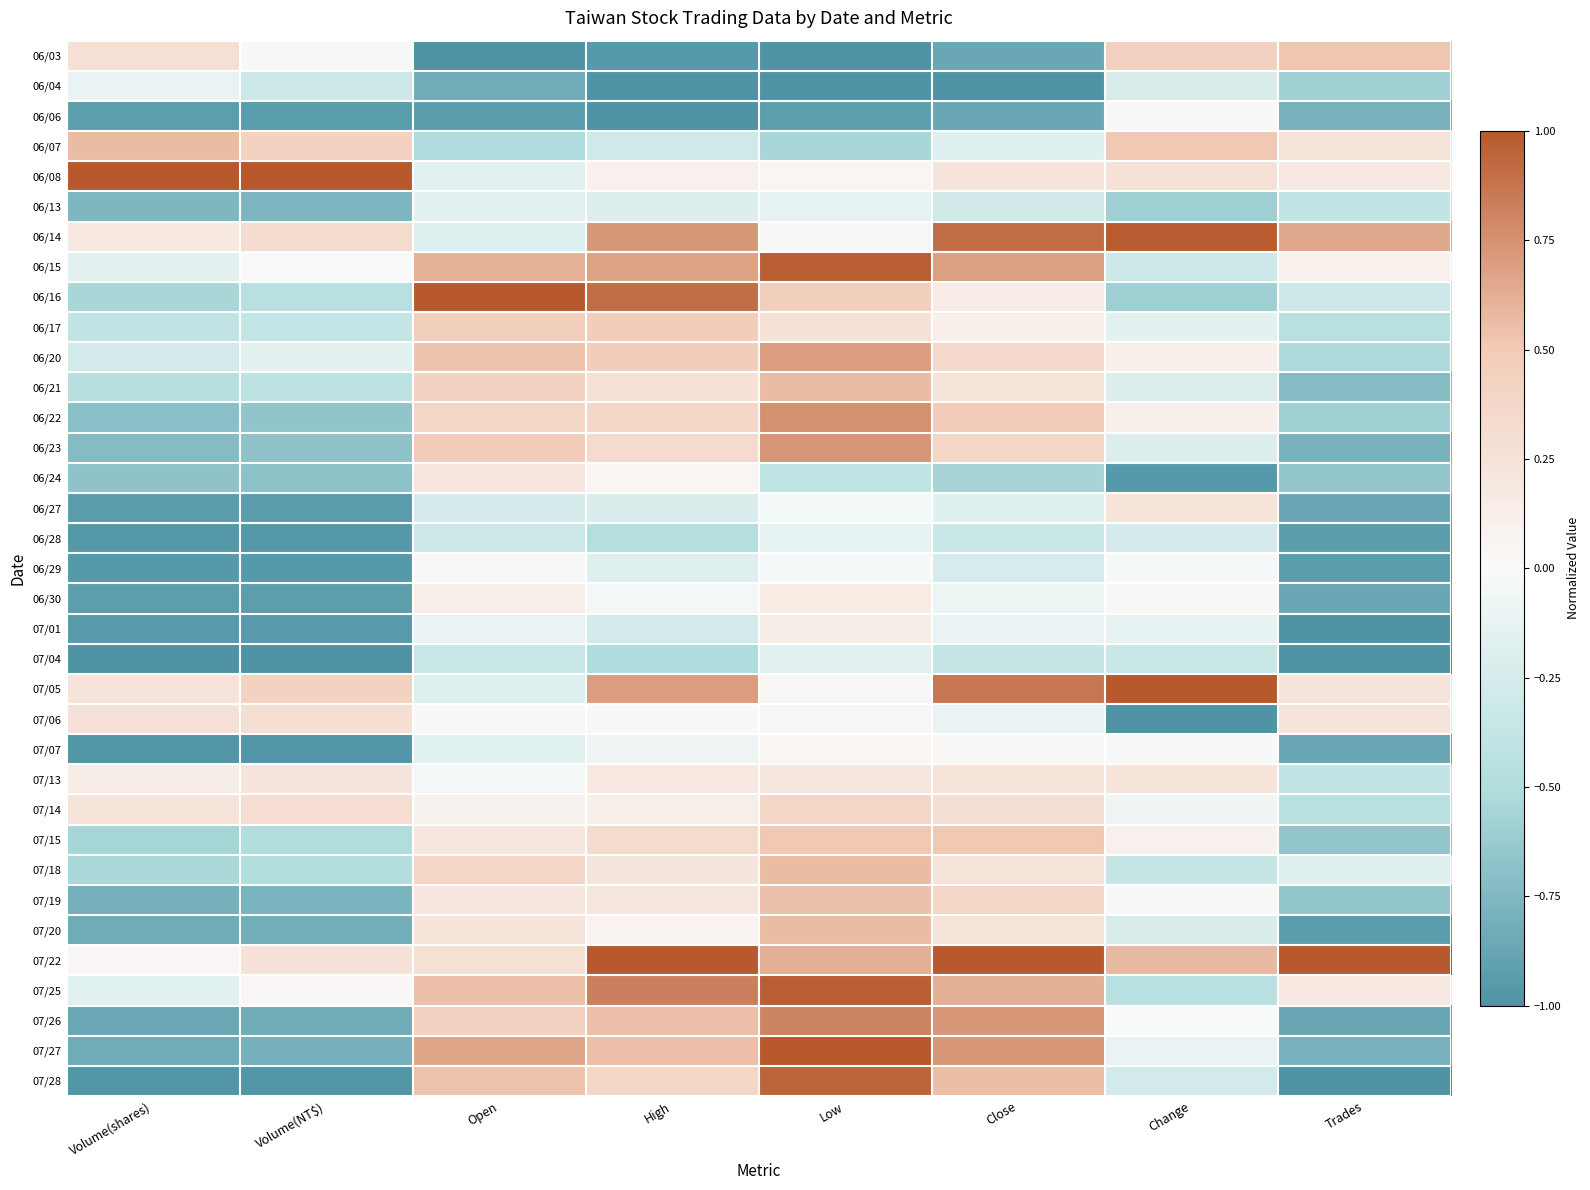

Rank the series by their maximum value, from highest to lowest.

06/08, 06/16, 07/05, 07/22, 07/27, 06/14, 06/15, 07/25, 07/28, 07/26, 06/22, 06/23, 06/20, 06/07, 06/21, 07/18, 07/20, 07/19, 06/03, 07/15, 06/17, 07/14, 07/06, 07/13, 06/27, 06/24, 06/30, 07/01, 07/07, 06/06, 06/29, 06/04, 06/13, 06/28, 07/04